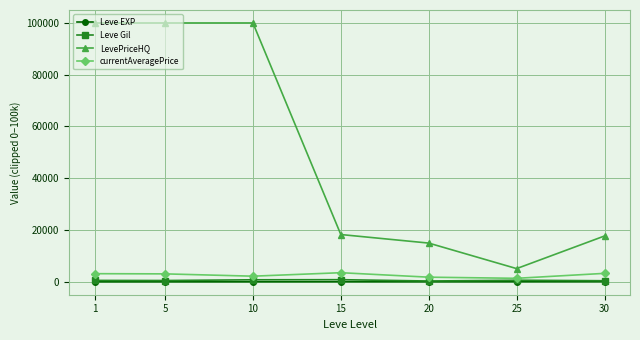

True or false: LevePriceHQ and currentAveragePrice intersect in this chart.

False